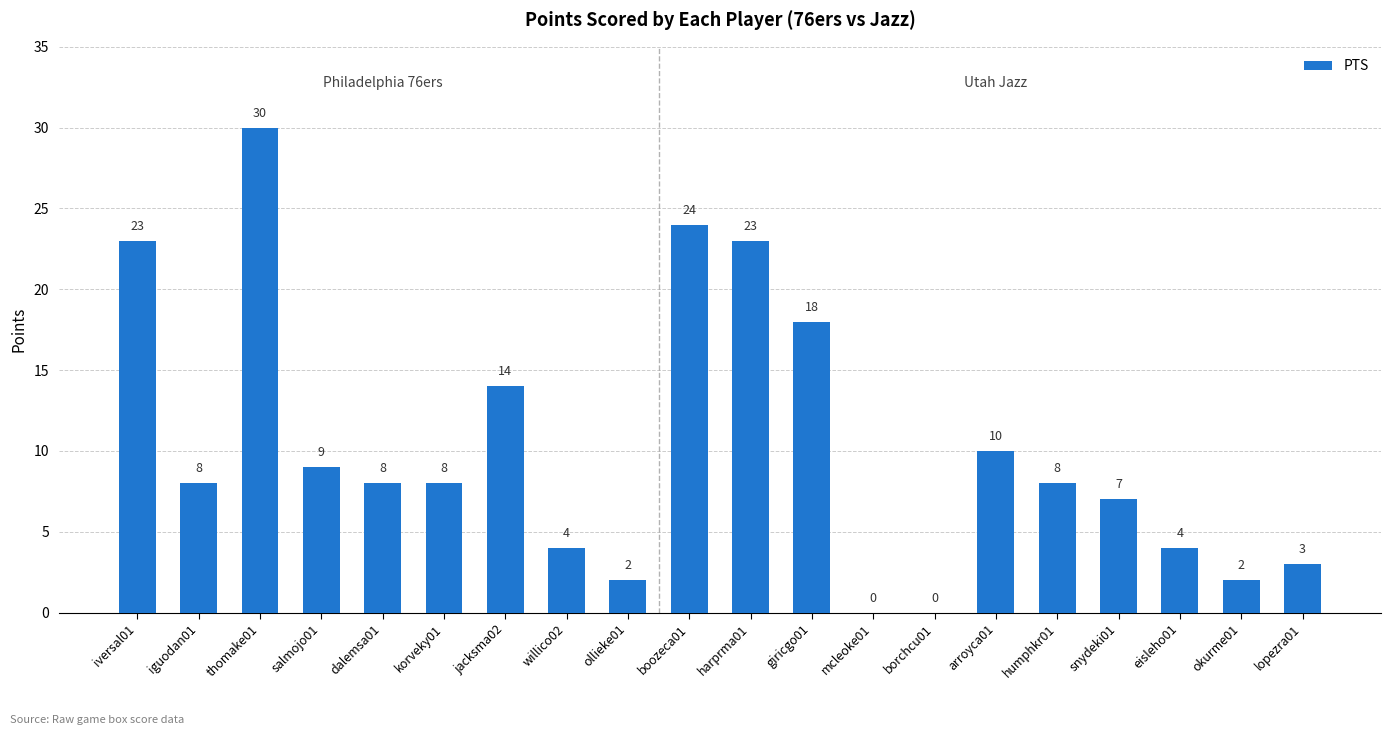

What is the sum of the values at giricgo01 and harprma01?

41